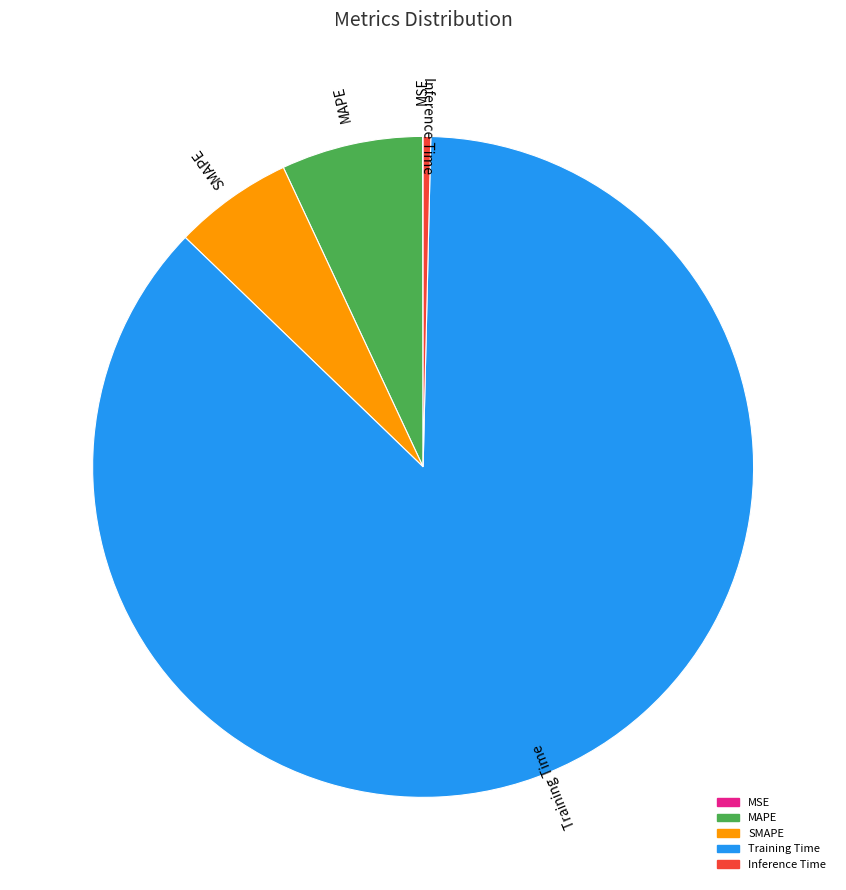

Is the sum of Training Time and MAPE greater than half?

Yes